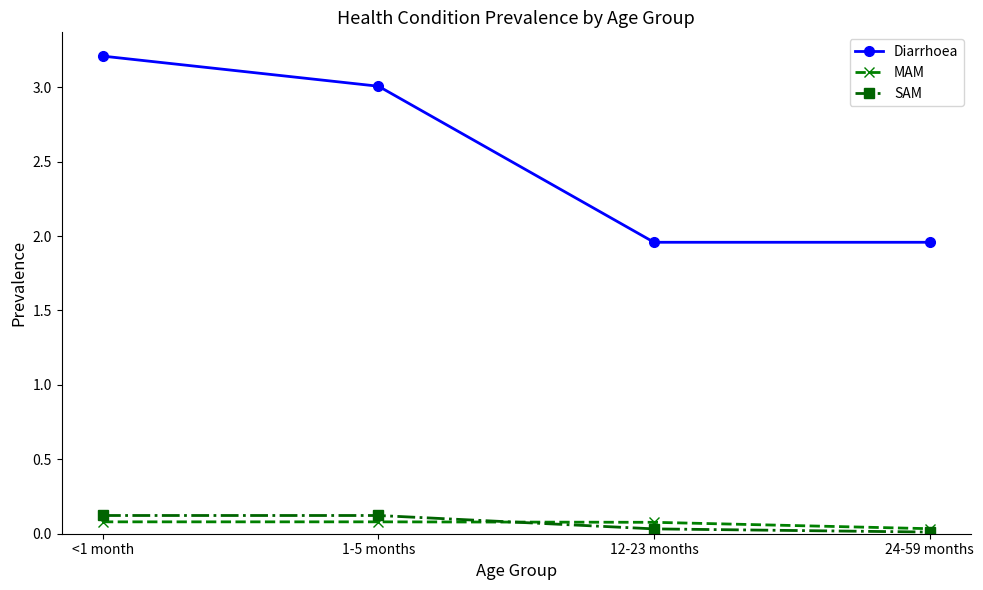

At how many categories does at least one series exceed 1?

4